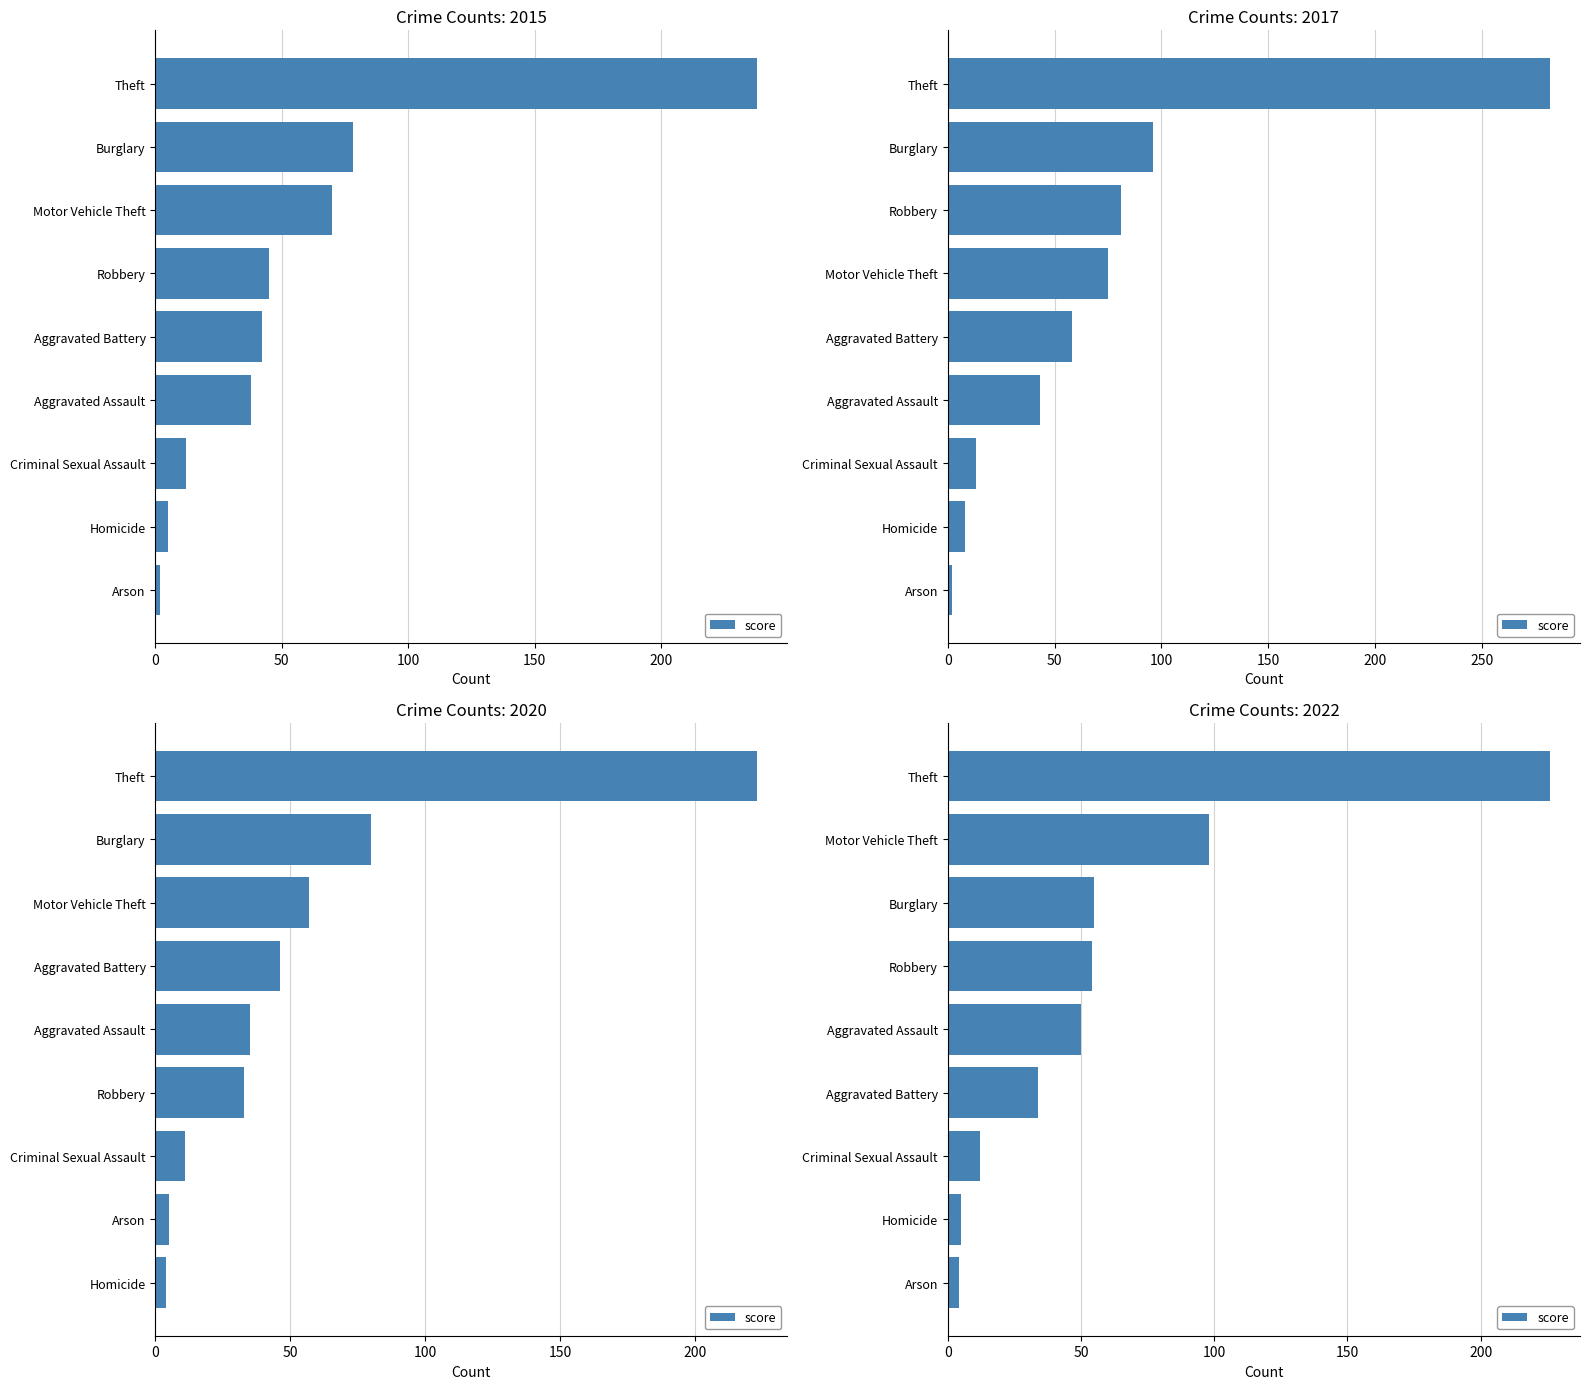

What is the ratio of the value at Arson to the value at Aggravated Battery?

0.1